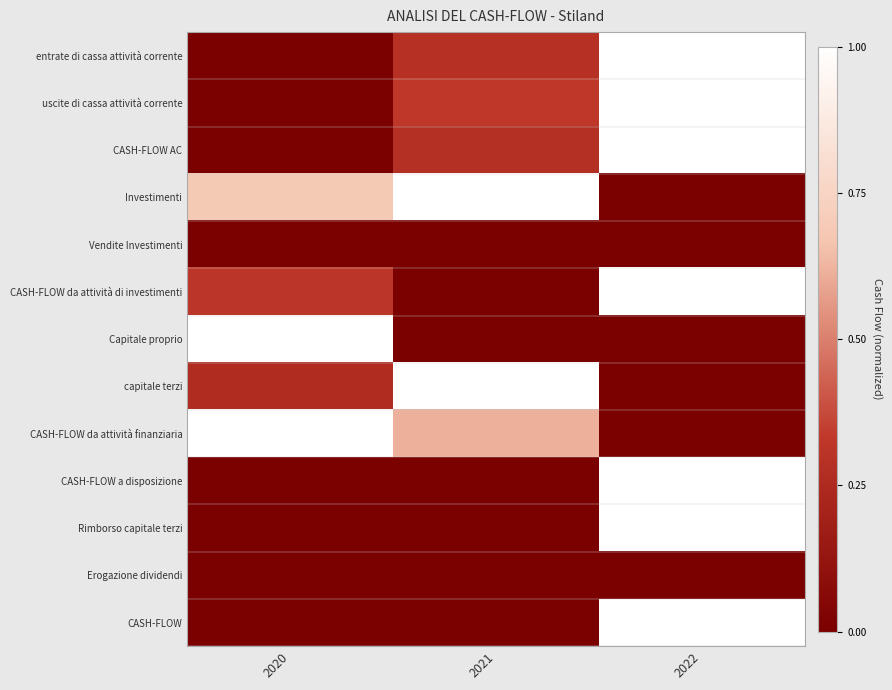

Reading right to left, list all the values displayed in this chart.

entrate di cassa attività corrente: 2022=1.0	2021=0.3	2020=0.0
uscite di cassa attività corrente: 2022=1.0	2021=0.3	2020=0.0
CASH-FLOW AC: 2022=1.0	2021=0.3	2020=0.0
Investimenti: 2022=0.0	2021=1.0	2020=0.7
Vendite Investimenti: 2022=0.0	2021=0.0	2020=0.0
CASH-FLOW da attività di investimenti: 2022=1.0	2021=0.0	2020=0.3
Capitale proprio: 2022=0.0	2021=0.0	2020=1.0
capitale terzi: 2022=0.0	2021=1.0	2020=0.3
CASH-FLOW da attività finanziaria: 2022=0.0	2021=0.6	2020=1.0
CASH-FLOW a disposizione: 2022=1.0	2021=0.0	2020=0.0
Rimborso capitale terzi: 2022=1.0	2021=0.0	2020=0.0
Erogazione dividendi: 2022=0.0	2021=0.0	2020=0.0
CASH-FLOW: 2022=1.0	2021=0.0	2020=0.0